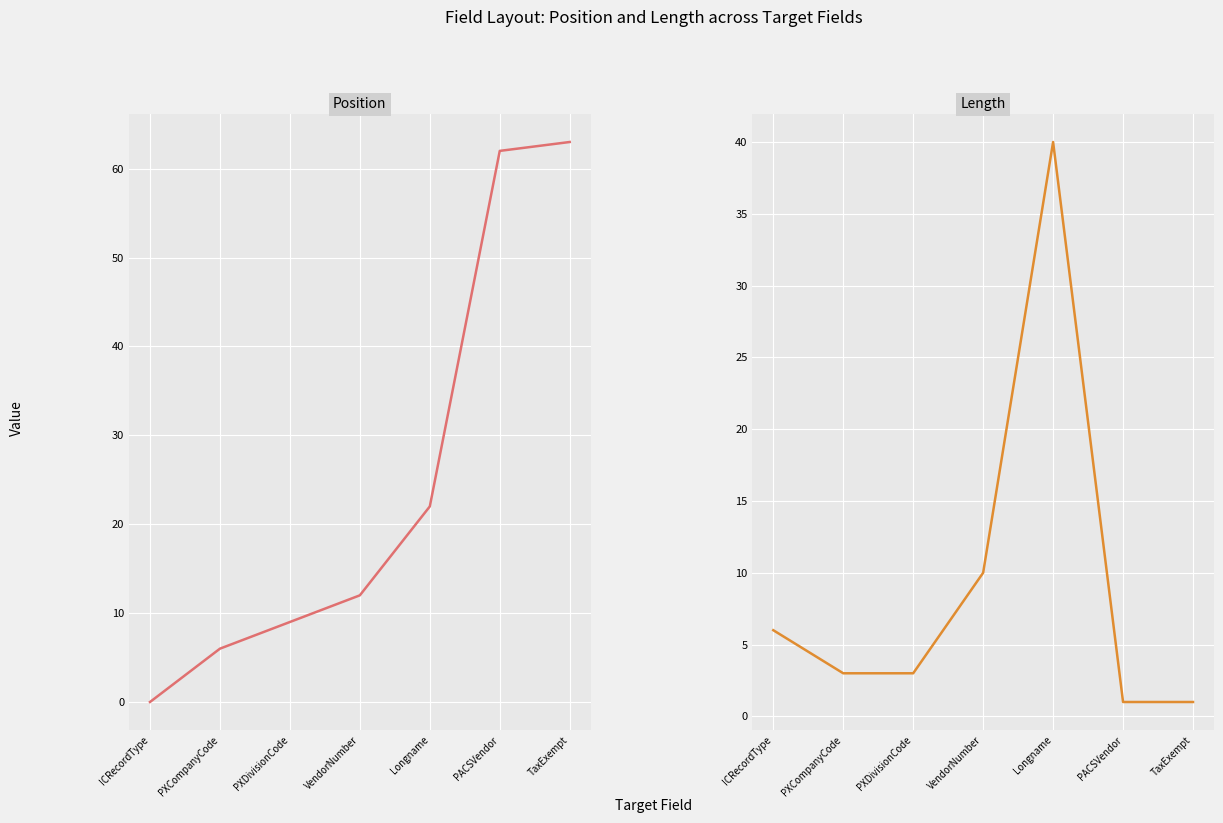

At which category is the sum across all series the highest?

TaxExempt